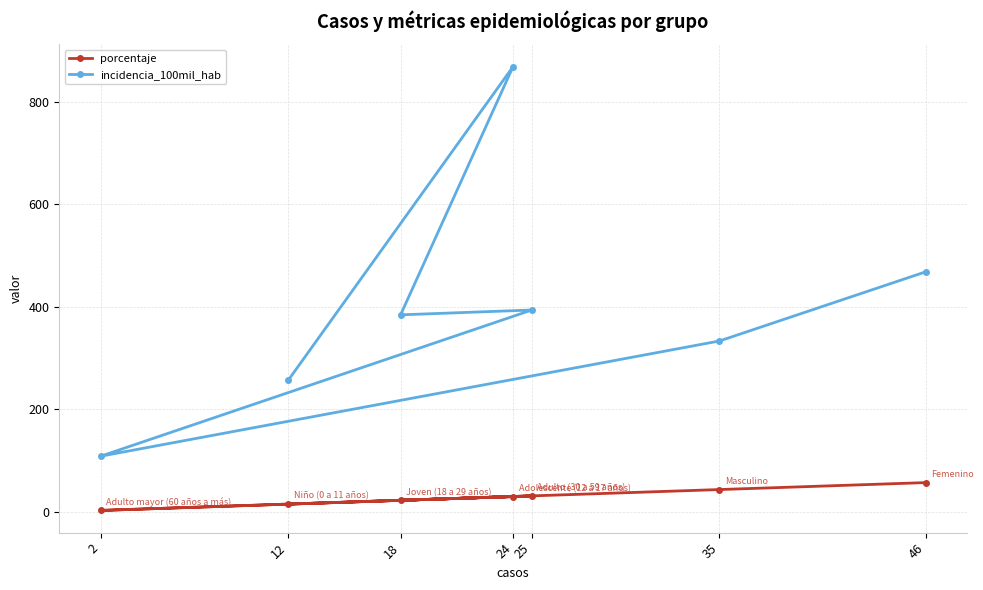

Which series has the largest range (max minus min)?

incidencia_100mil_hab